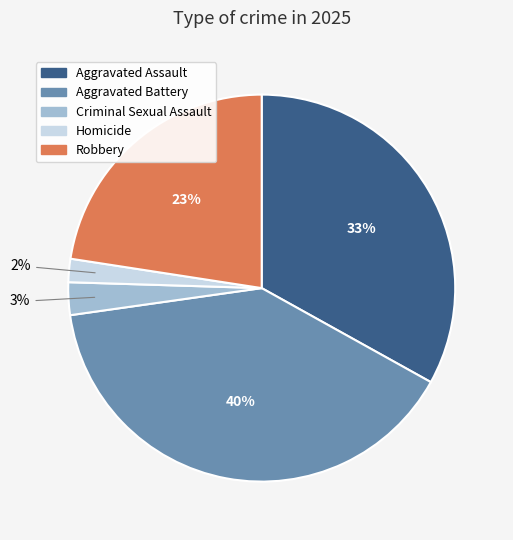

Does Aggravated Battery account for over 50% of the chart?

No